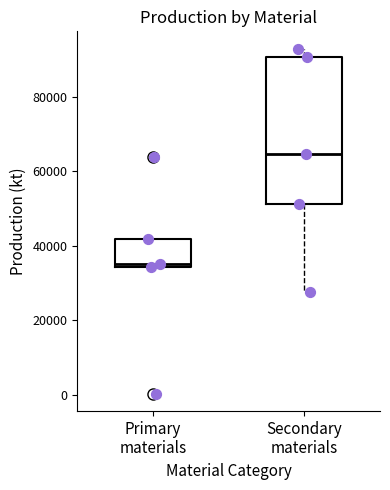

Reading left to right, read every box against the y-axis: the position of its median line, the range the box covers, and the ends of its whiskers. The values are not printed on the chart, so give them approximately, as read against the axis.

Primary materials: median 36000, box 34000 to 42000, whiskers 34000 to 42000
Secondary materials: median 64000, box 52000 to 90000, whiskers 28000 to 92000